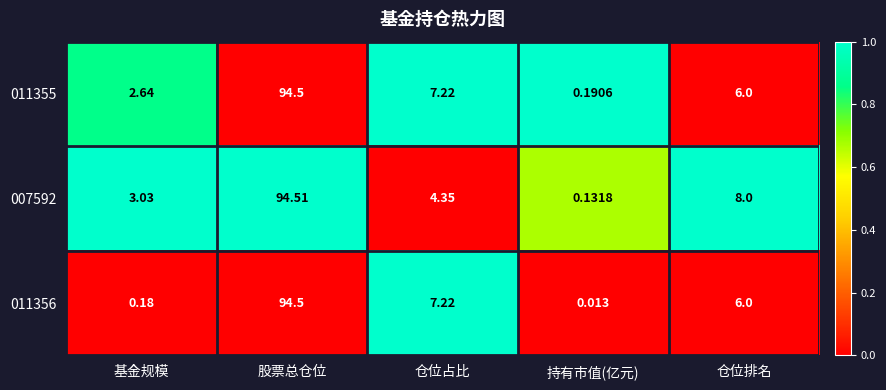

At which category is the sum across all series the highest?

股票总仓位